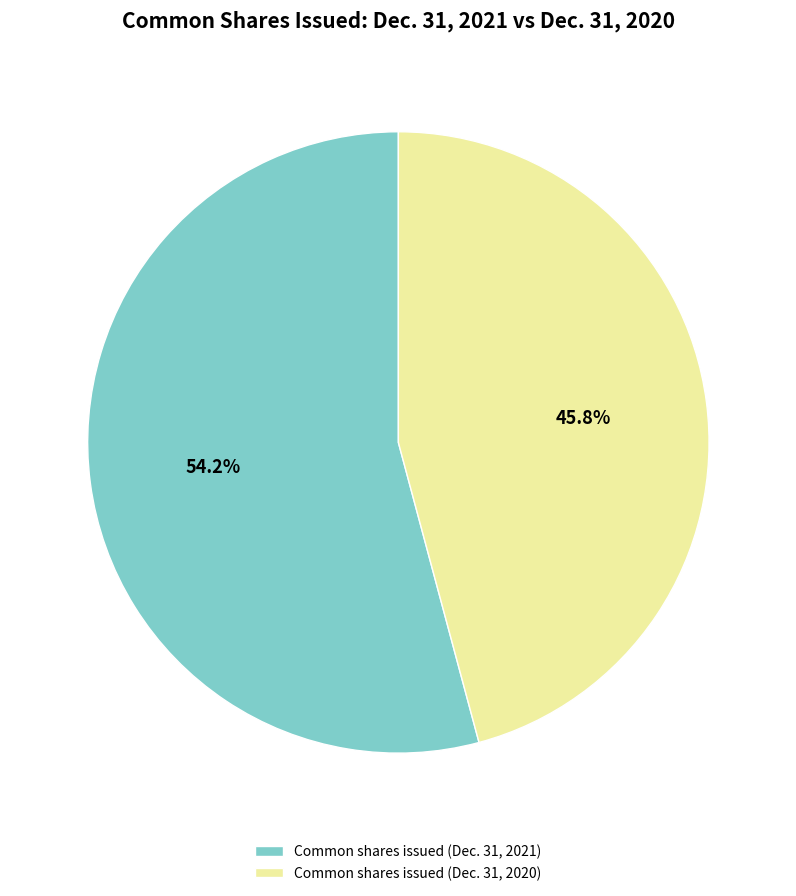

How many segments does this pie chart have?

2